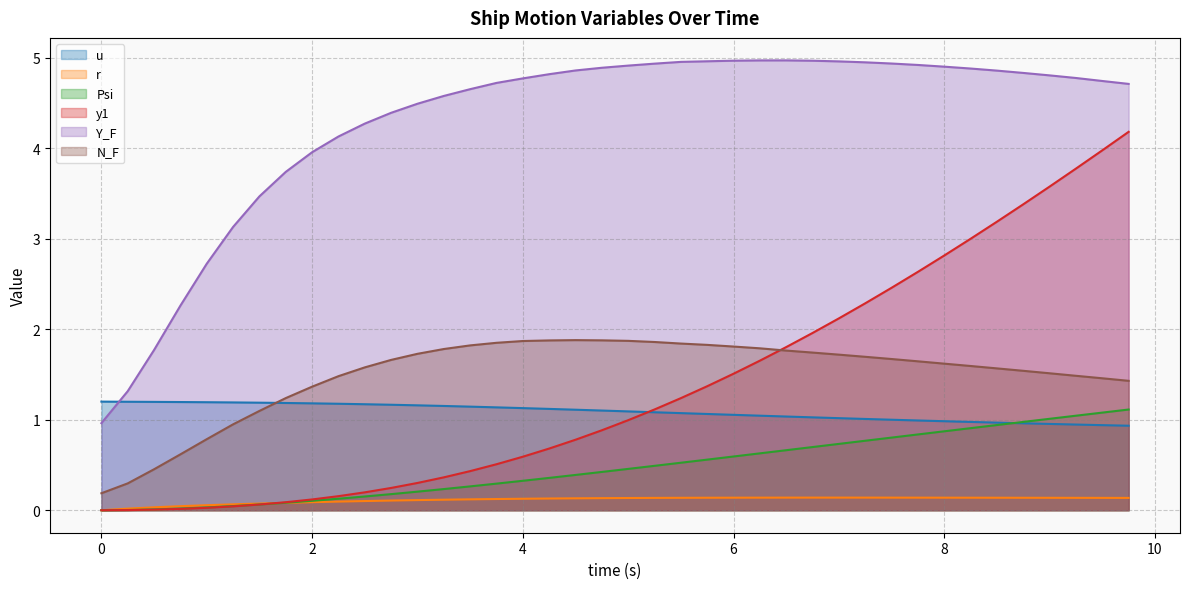

The value of y1 at 4 is 1.1. True or false?

False